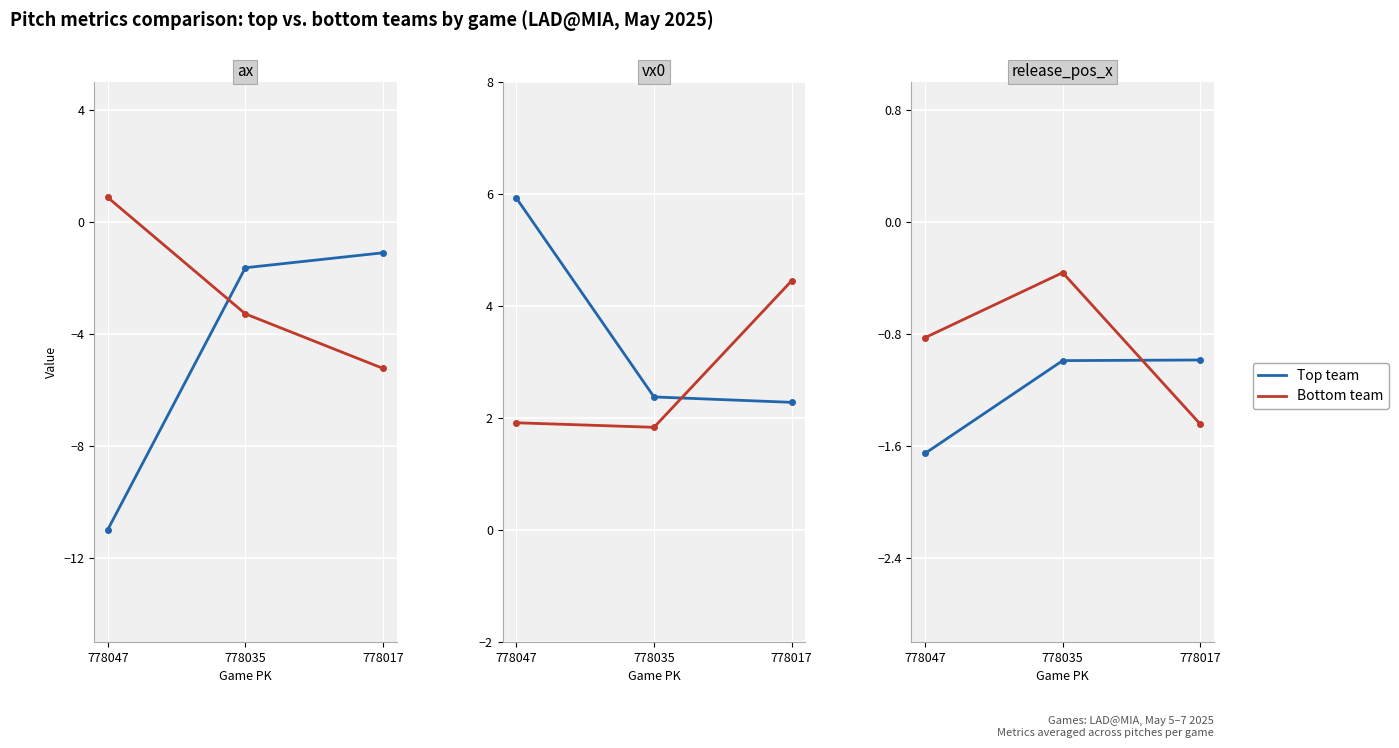

What is the value of the Top team point at the 2nd from the left?

-1.0